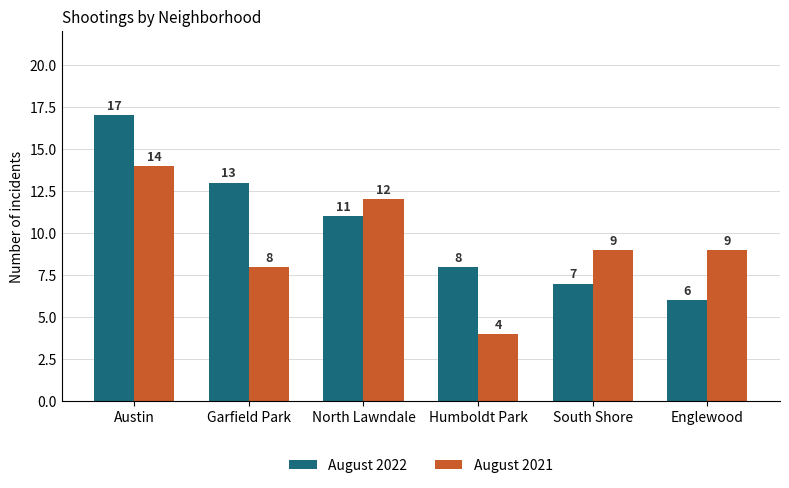

At how many categories does at least one series exceed 16?

1